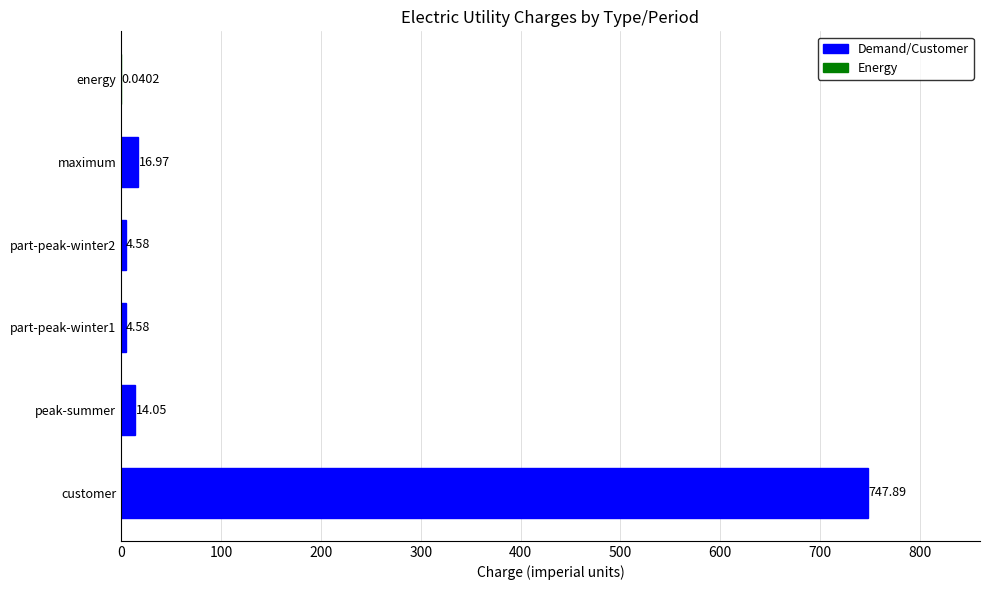

Approximately how many times larger is the value at customer compared to peak-summer?

53.2